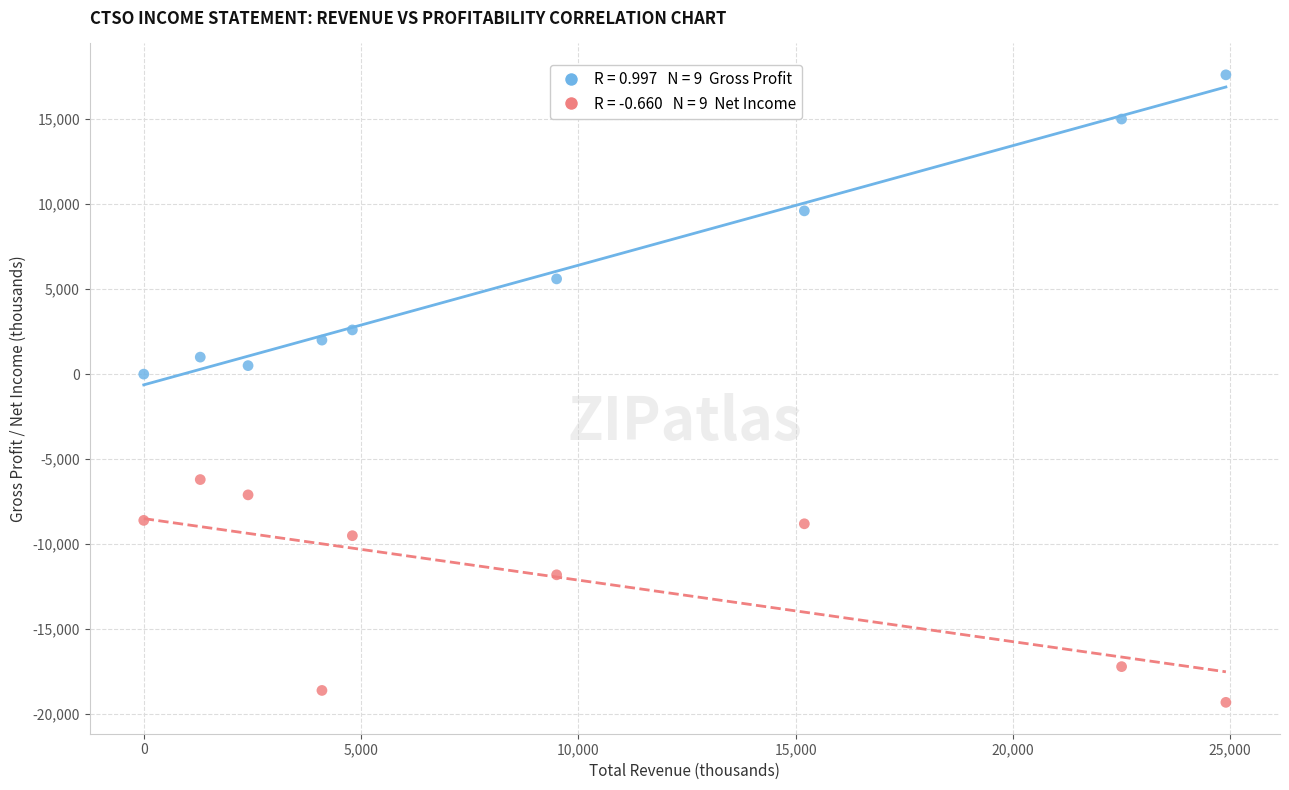

Across all data points, what is the range of Y values (max minus min)?

36900